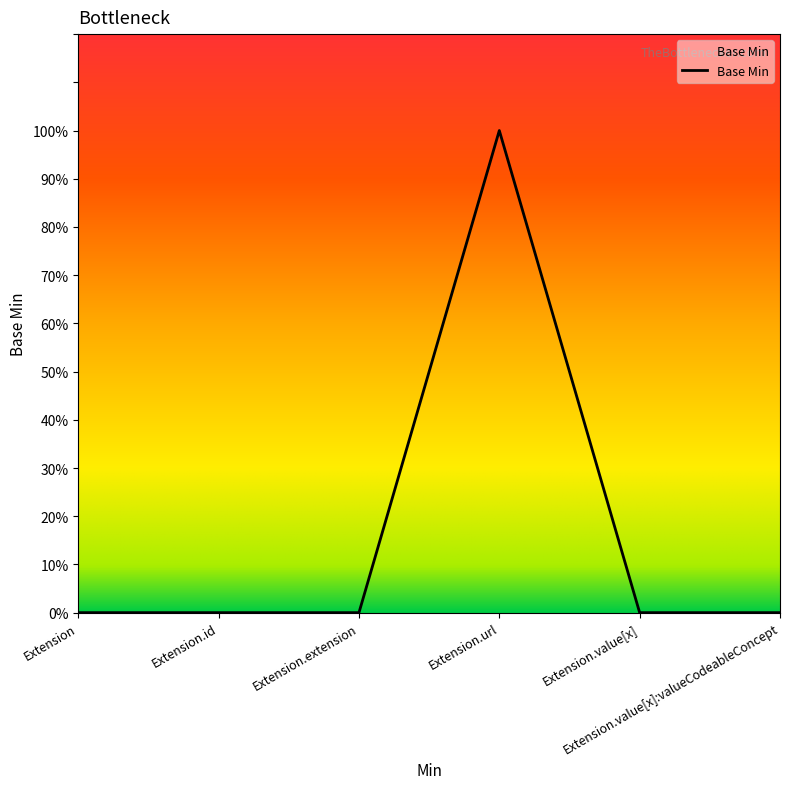

Is it true that the value at Extension.id is 0?

True